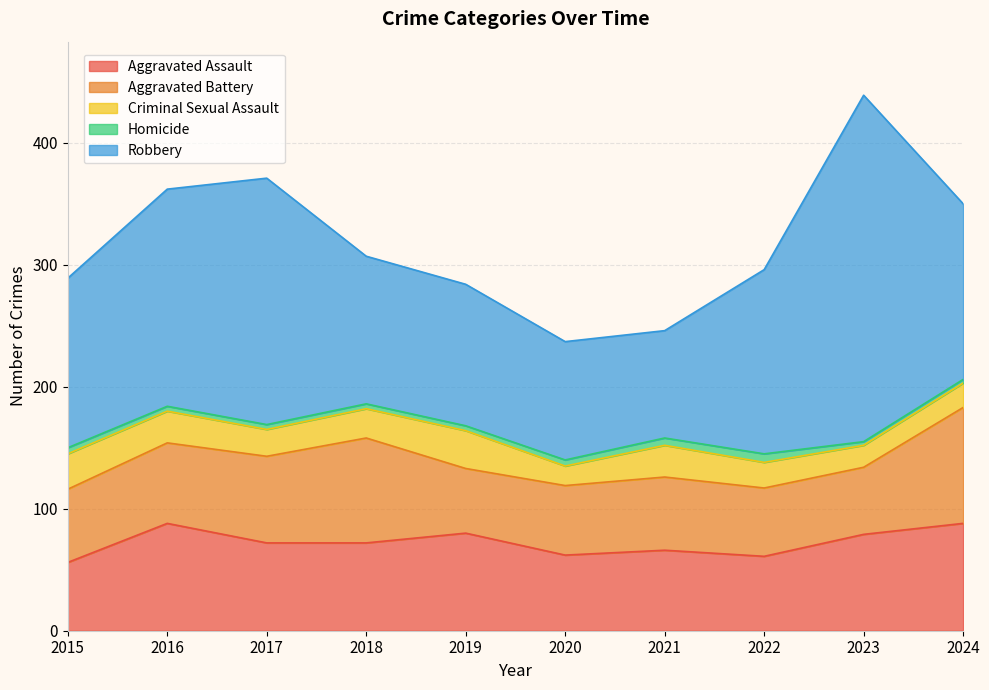

True or false: Aggravated Assault and Homicide intersect in this chart.

False